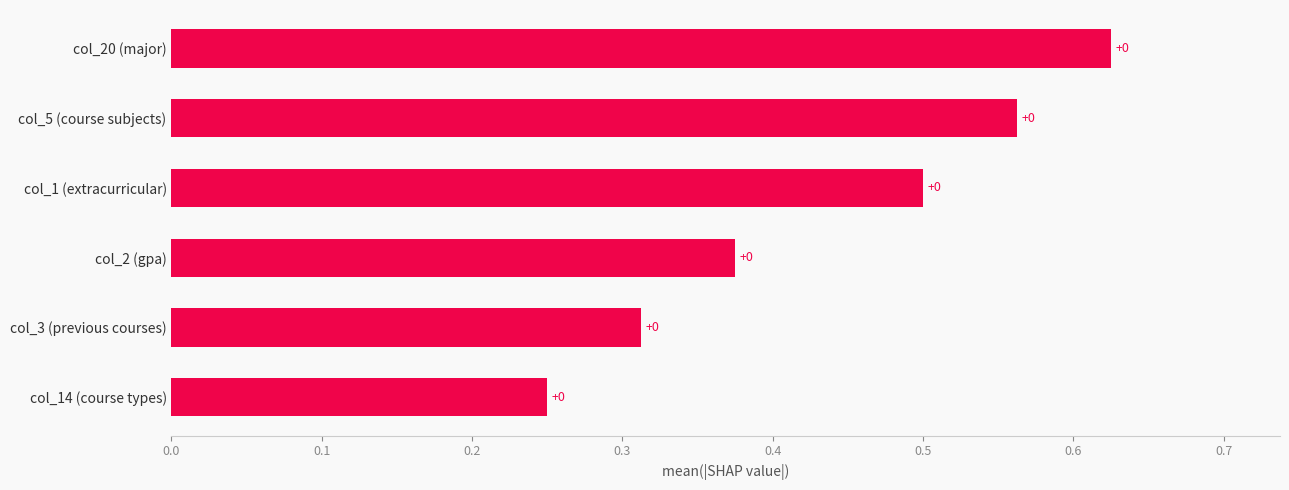

How many bars are there in total?

6